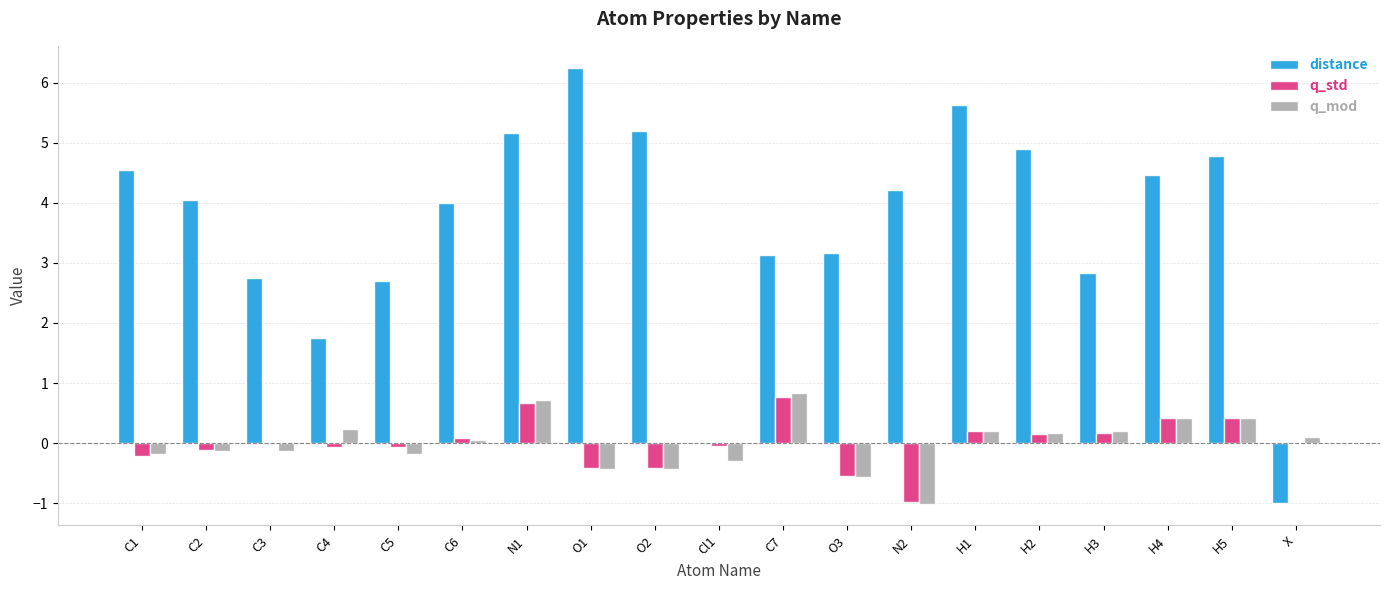

Is the value of distance at C6 greater than the value of q_std at C7?

Yes